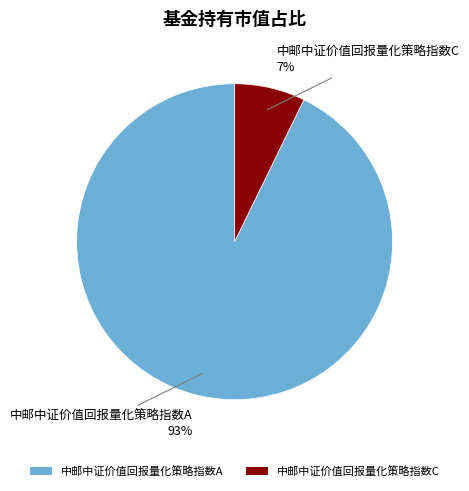

To the nearest percent, what is the average slice percentage?

50%